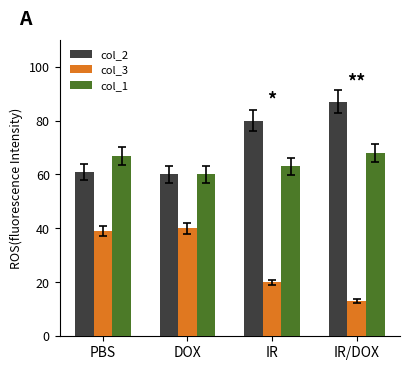

Which series has the largest total across all categories?

col_2